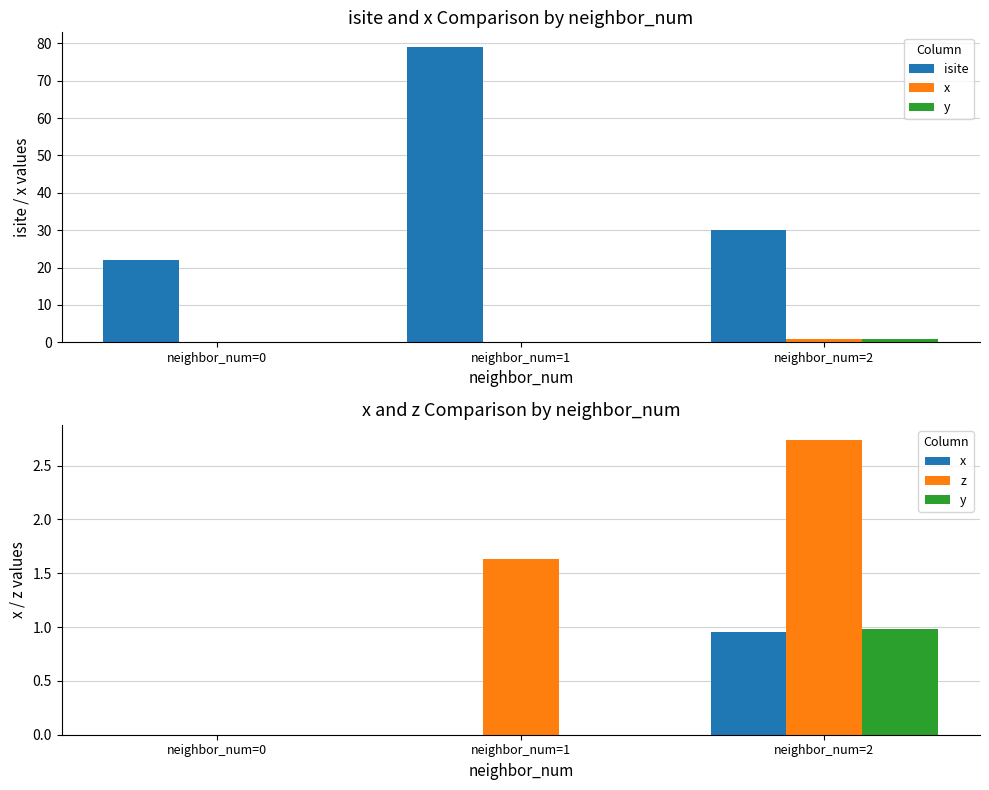

What is the spread (max minus min) of values at neighbor_num=0?

22.0